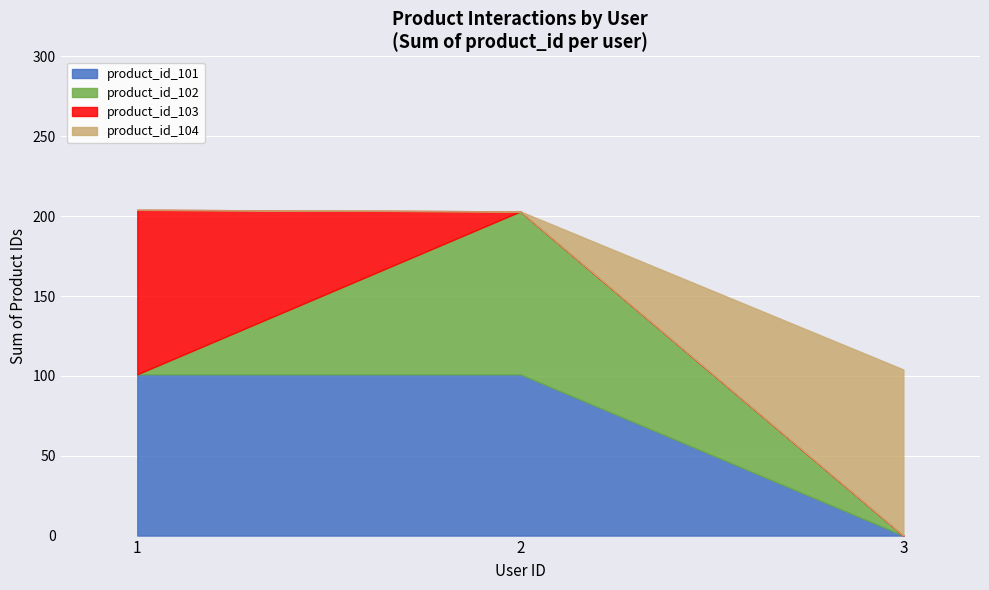

What is the total value across all series at 3?

104